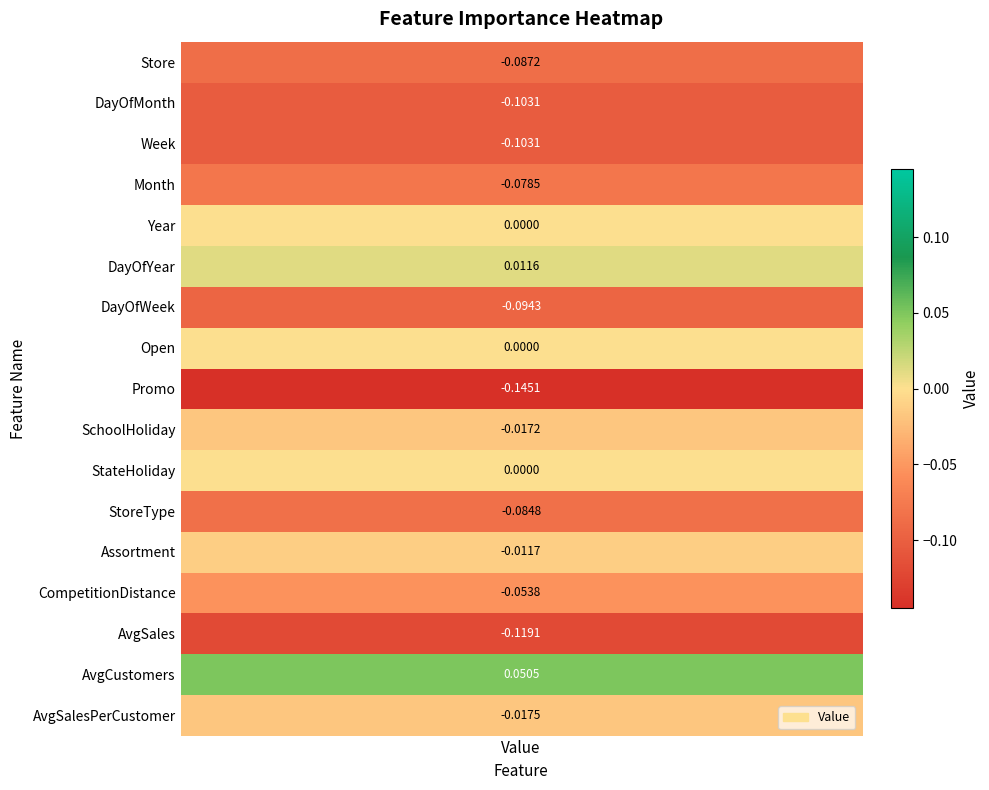

The value at CompetitionDistance is -0.1. True or false?

True